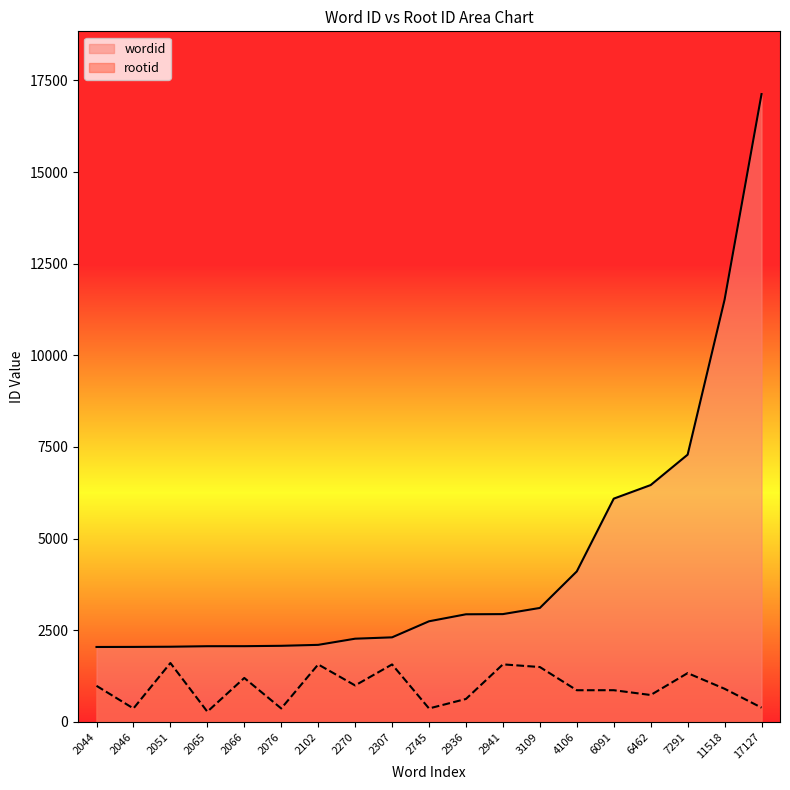

True or false: wordid has more than 0 interior local peaks.

False